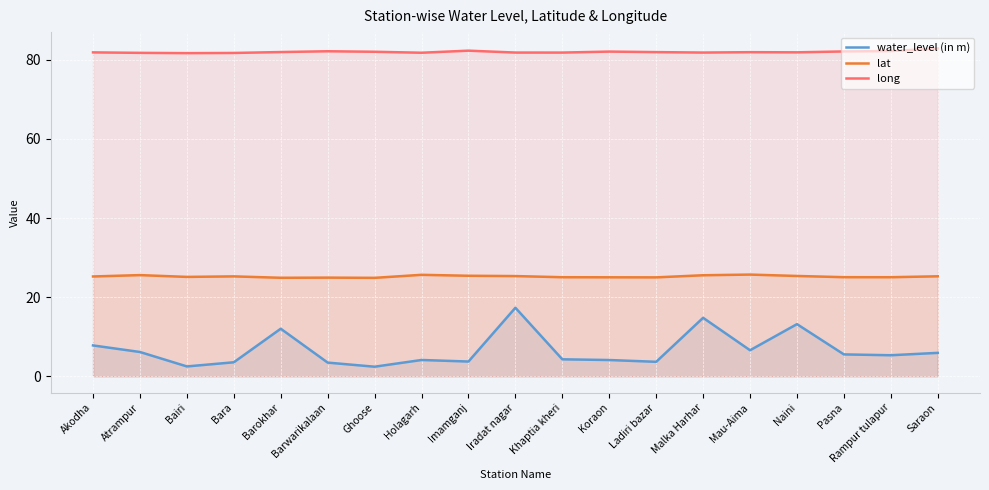

Rank the series by their average value, from lowest to highest.

water_level (in m), lat, long